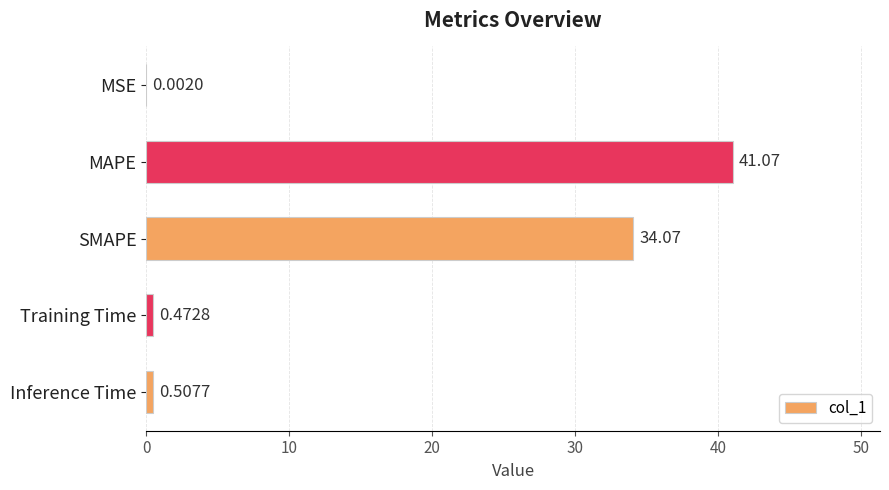

What is the sum of all values?

76.1